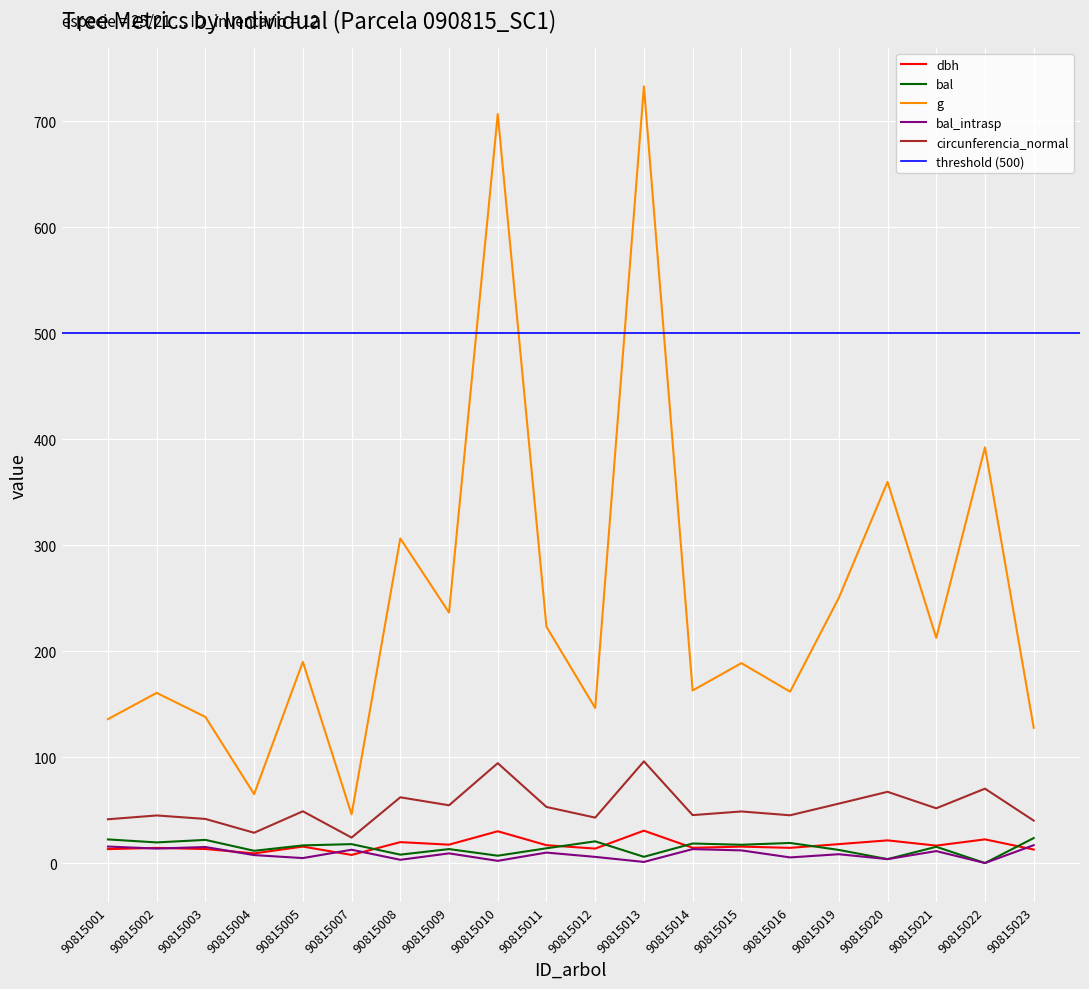

Which series has the largest range (max minus min)?

g